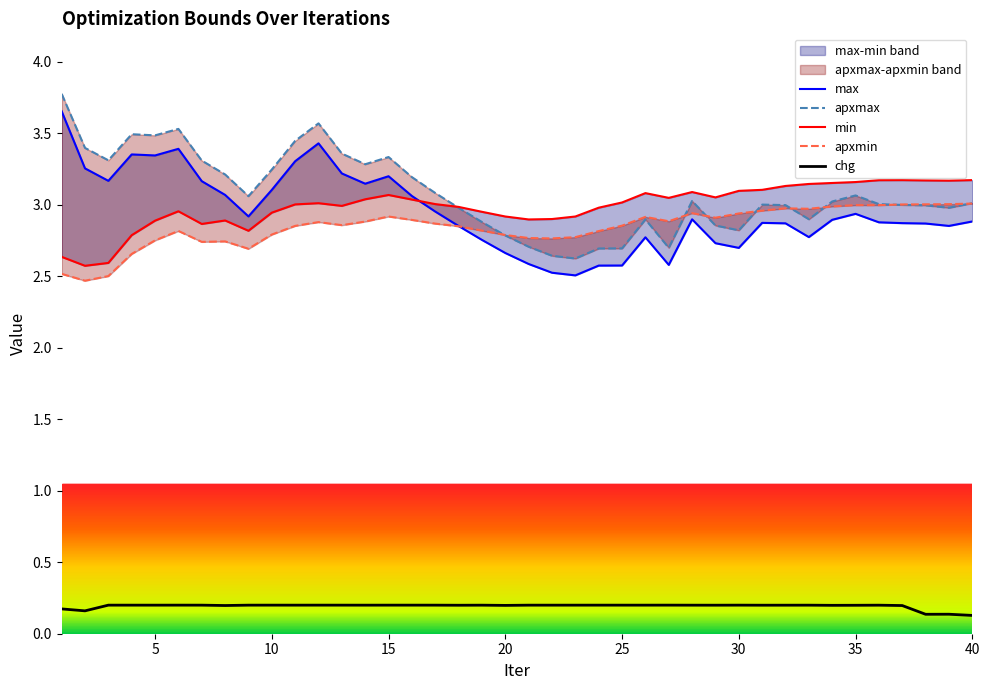

True or false: apxmin and min intersect in this chart.

False